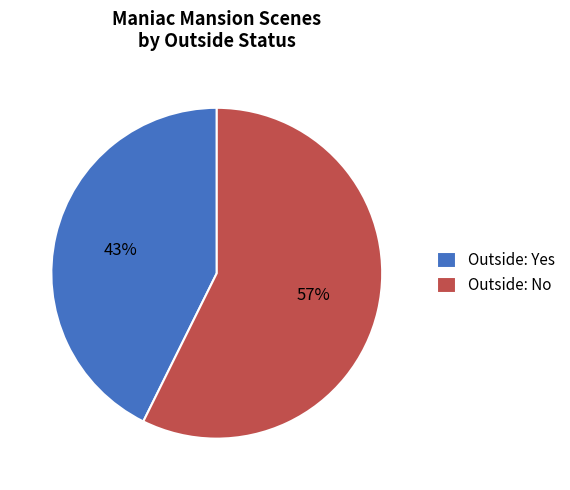

To the nearest percent, what is the average slice percentage?

50%